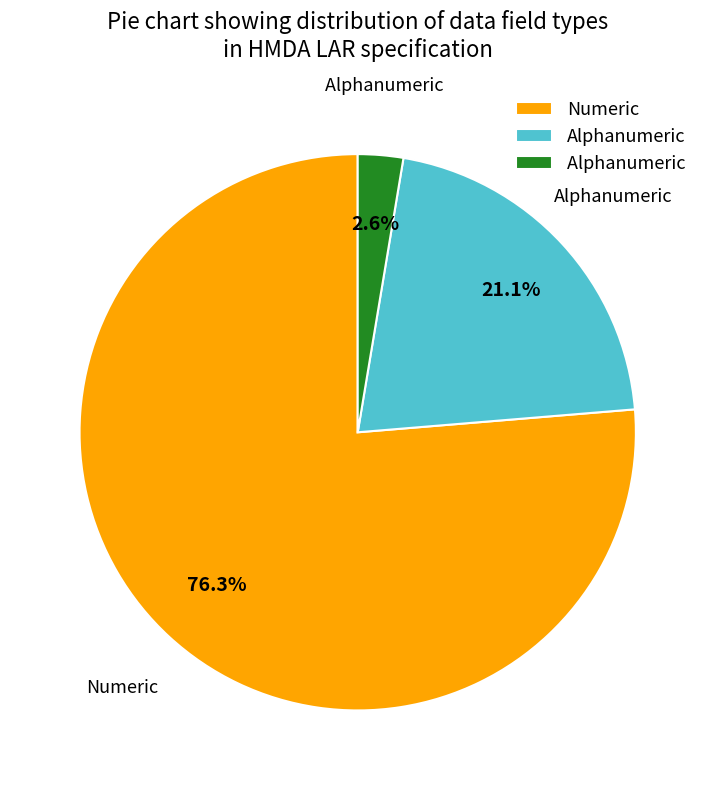

Is there a majority slice in this chart?

Yes